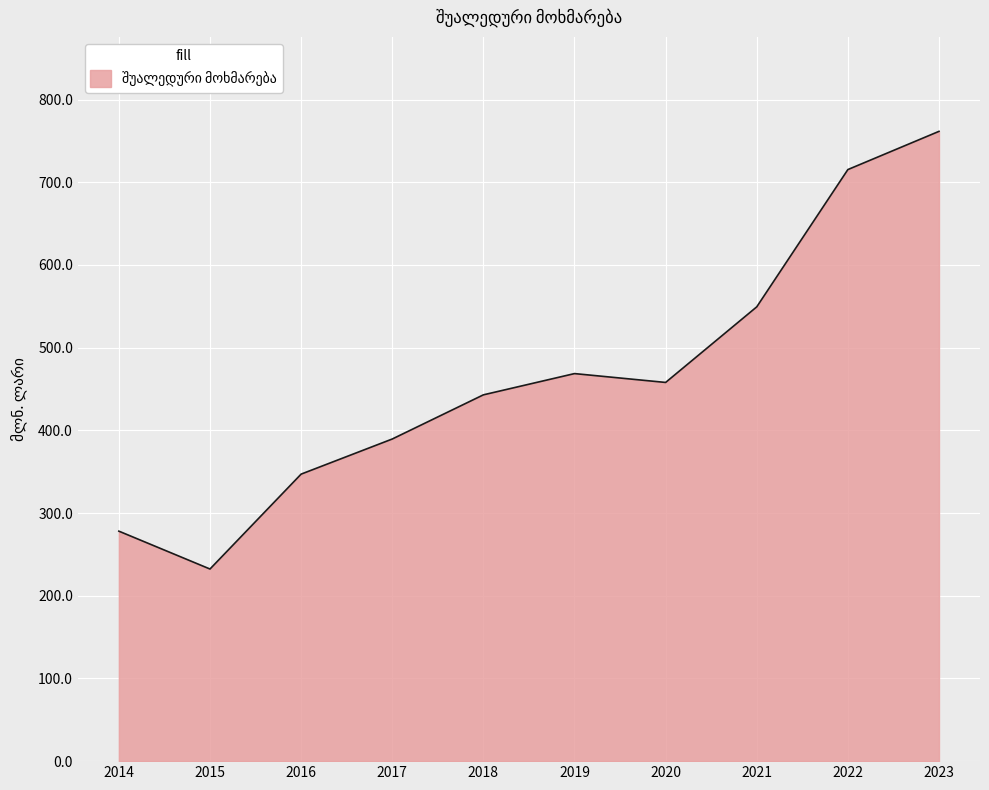

How many interior local valleys (lower than both neighbors) does the data have?

2